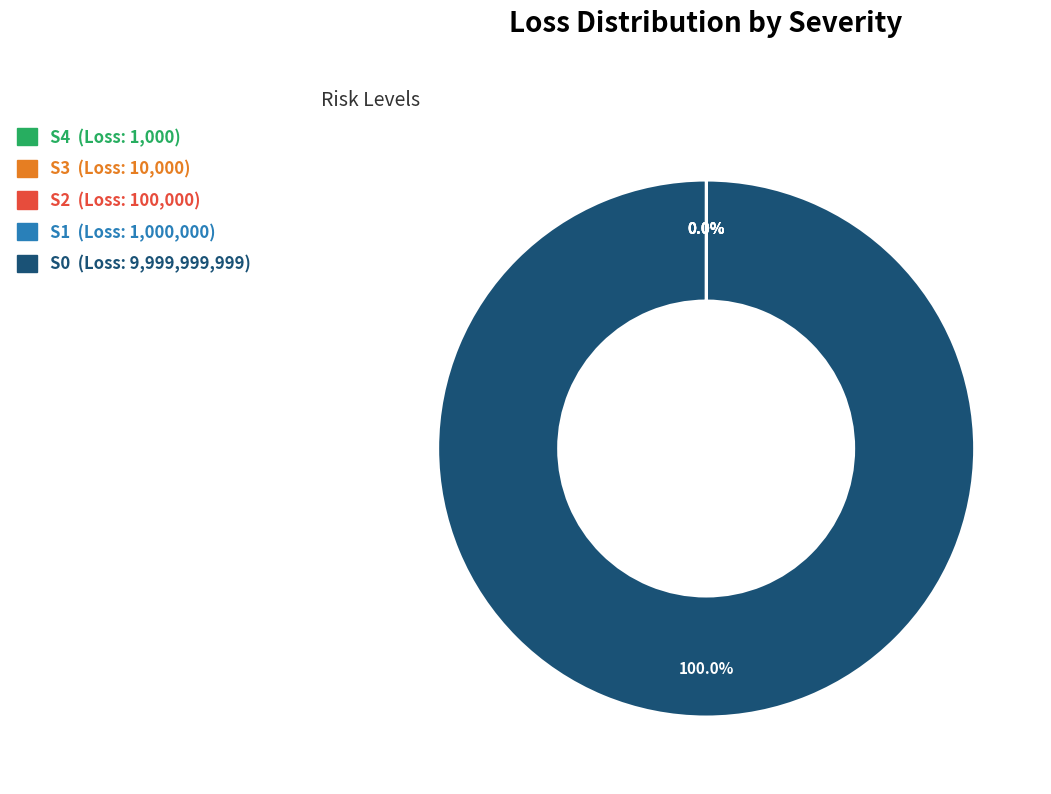

Is S0 the majority of the pie?

Yes